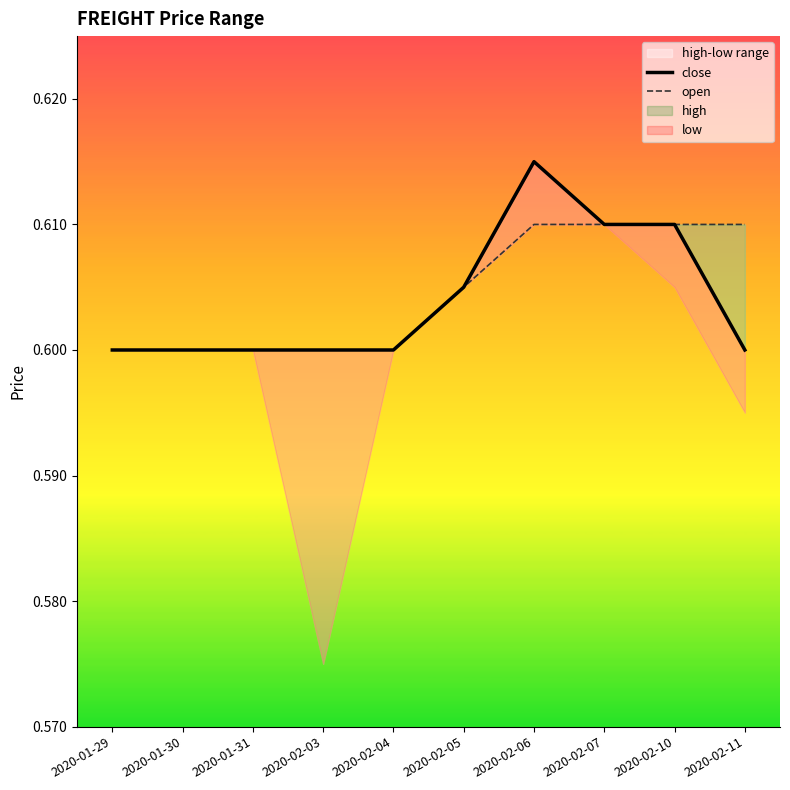

Rank the series at 2020-01-31 from highest to lowest value.

close, open